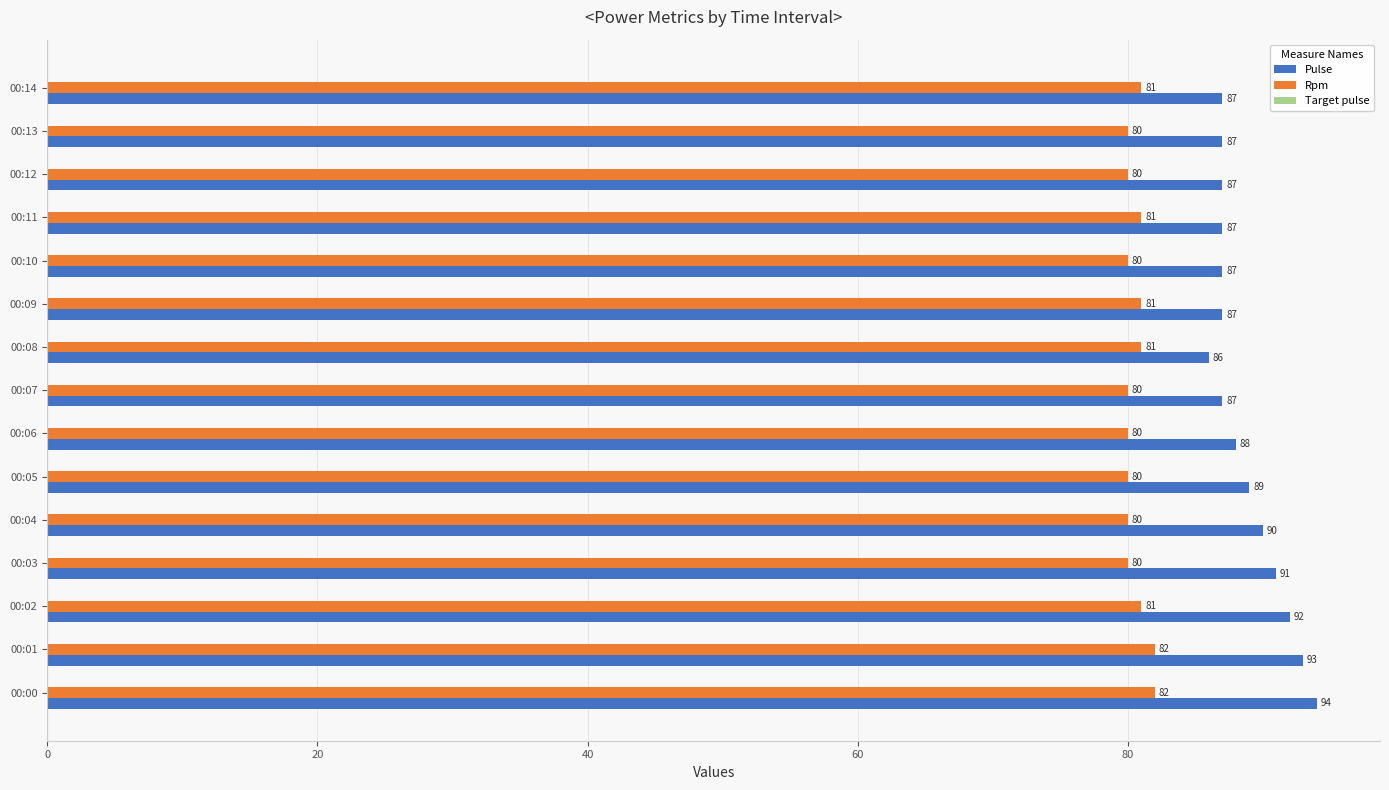

What is the difference between the highest and lowest values at 00:06?

8